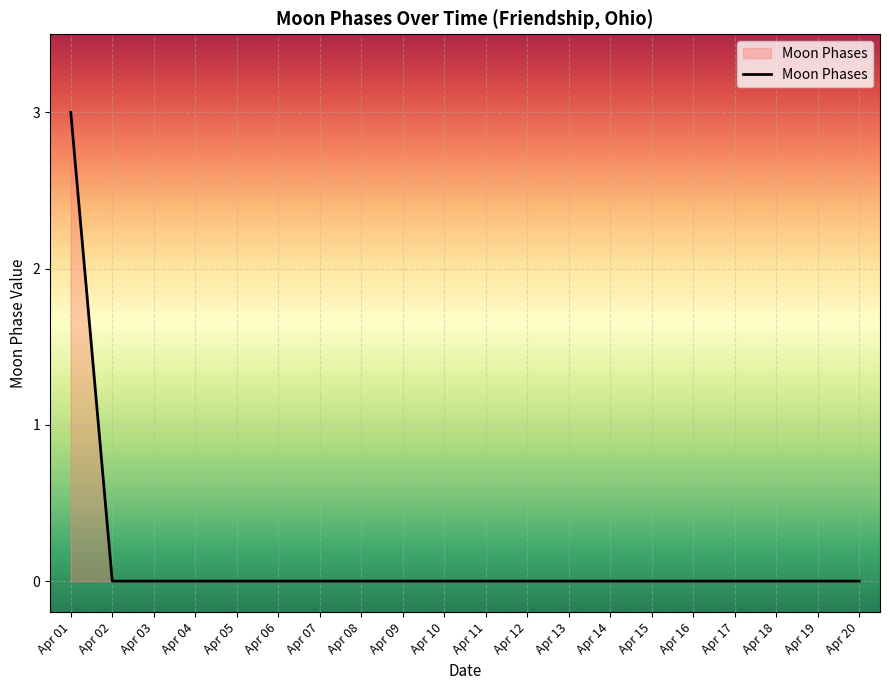

The chart shows a value of 0 at Apr 06. True or false?

True